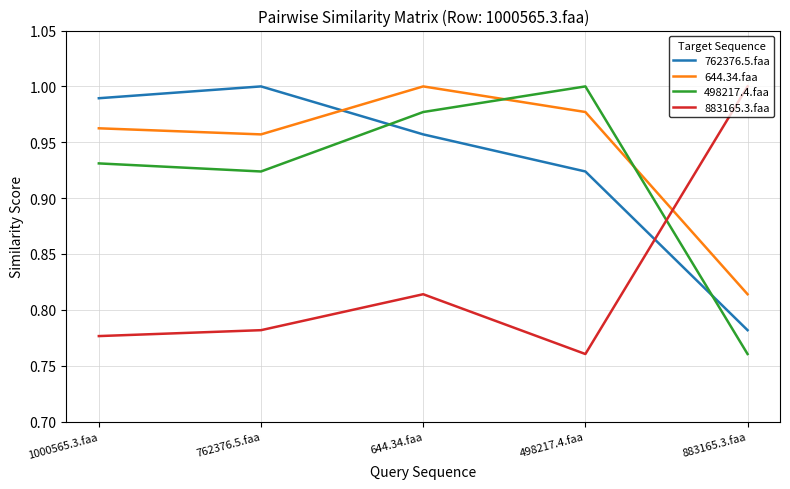

Which series has the largest total across all categories?

644.34.faa